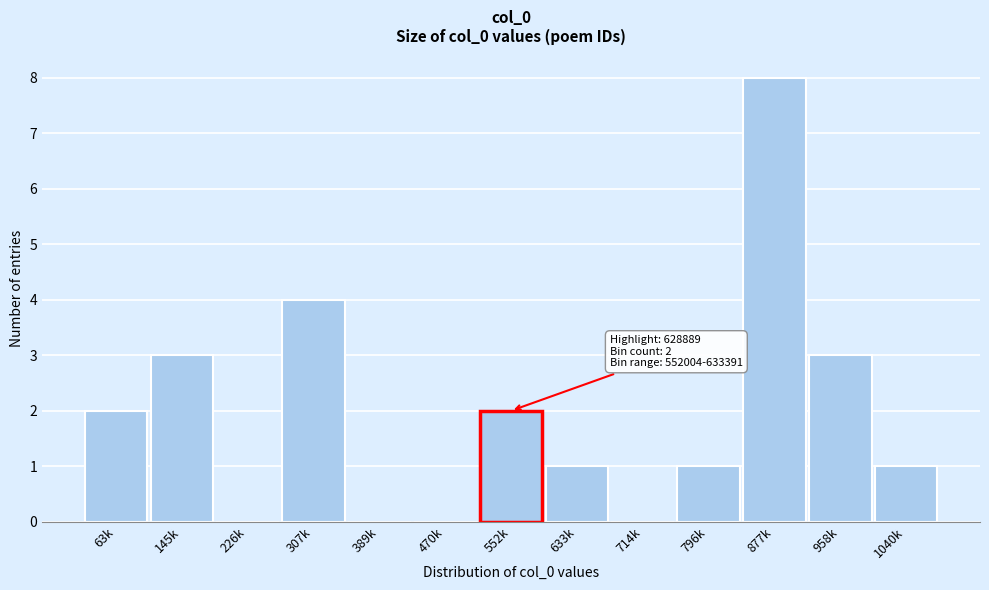

Reading left to right, list all the values displayed in this chart.

63k=2	145k=3	226k=0	307k=4	389k=0	470k=0	552k=2	633k=1	714k=0	796k=1	877k=8	958k=3	1040k=1